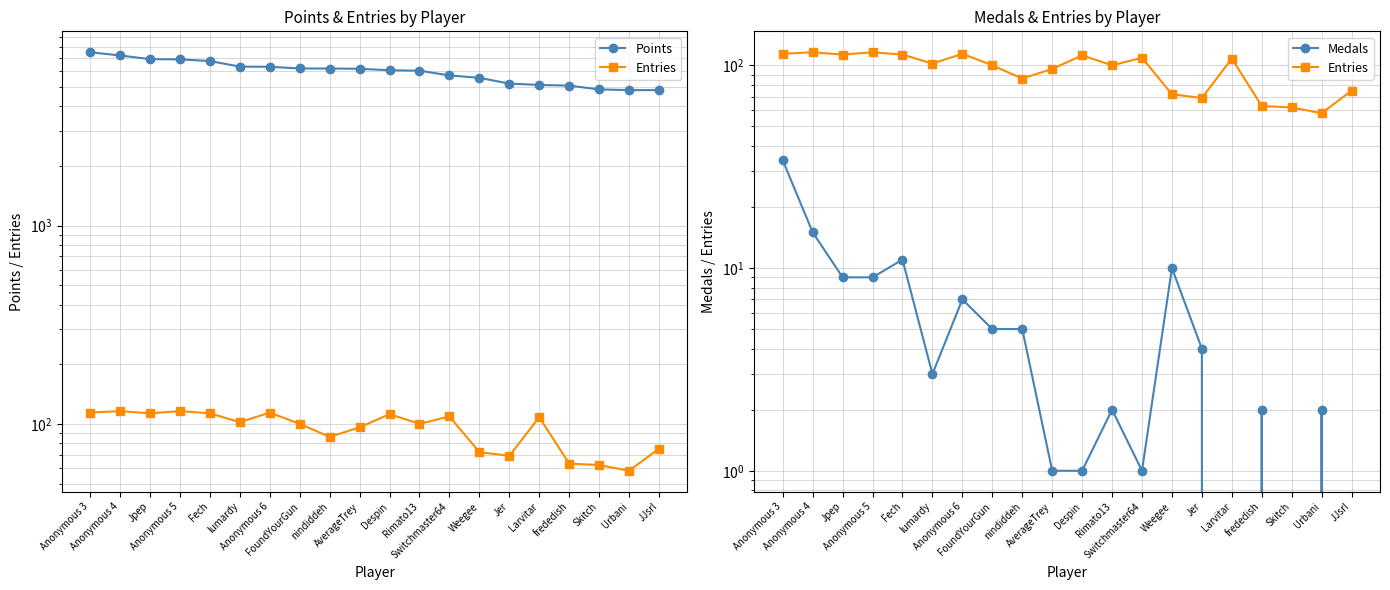

Which label corresponds to the smallest value in the chart?

Larvitar